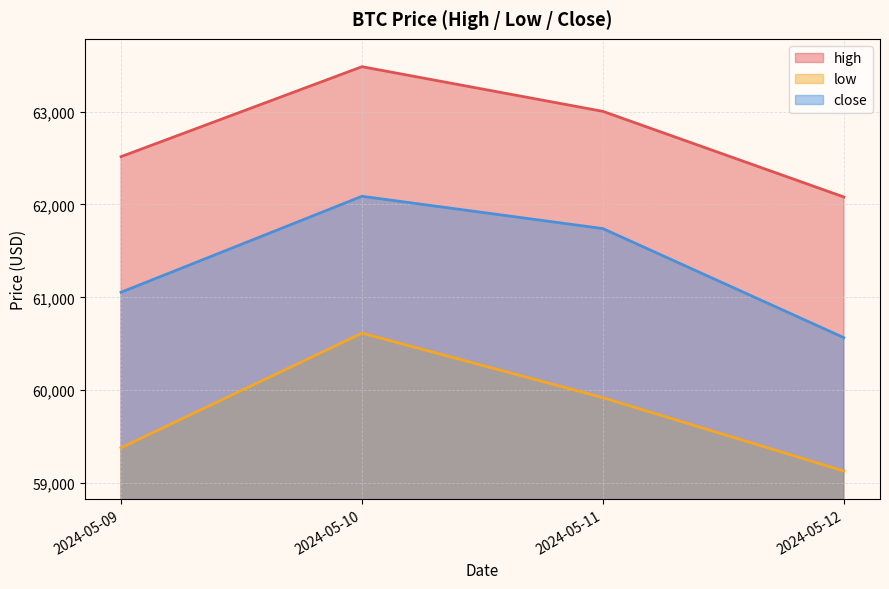

What is the value of the close point at the 2nd from the left?

62087.8